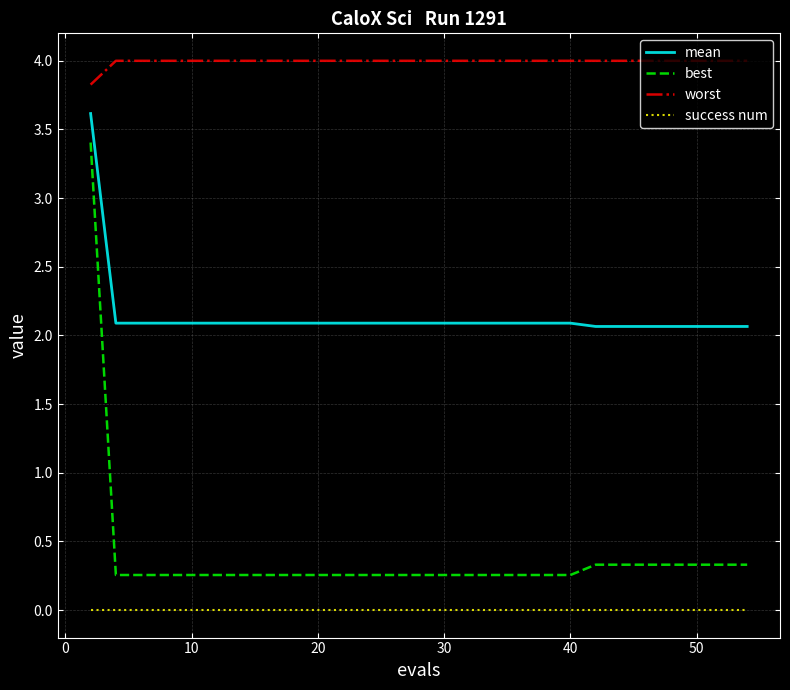

How many lines are shown in the chart?

4